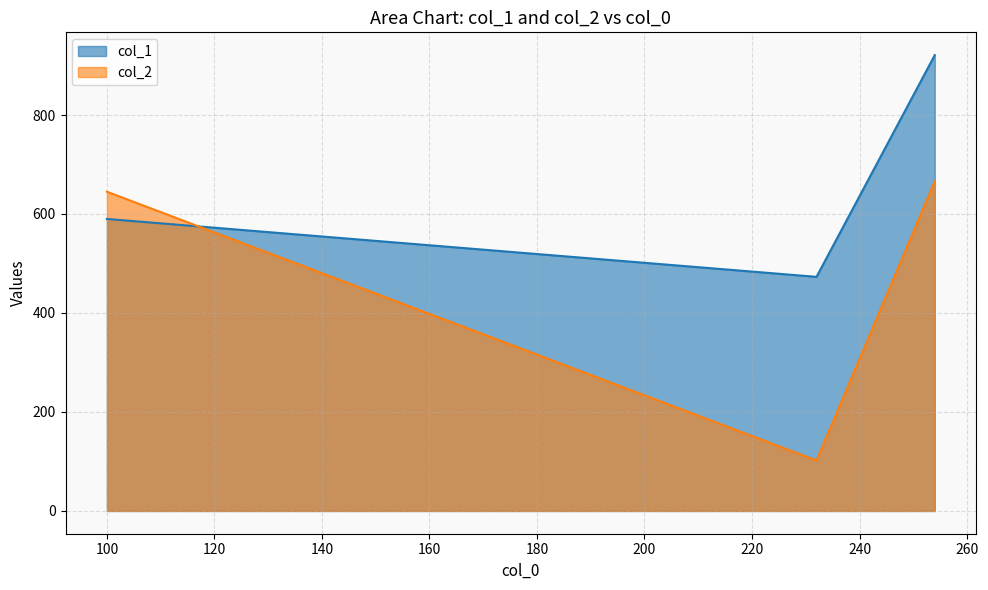

What is the average value of the col_2 series?

471